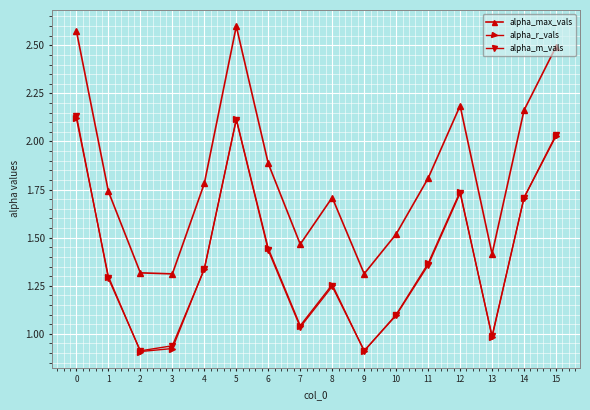

Is it true that alpha_m_vals equals 1.7 at 12?

True